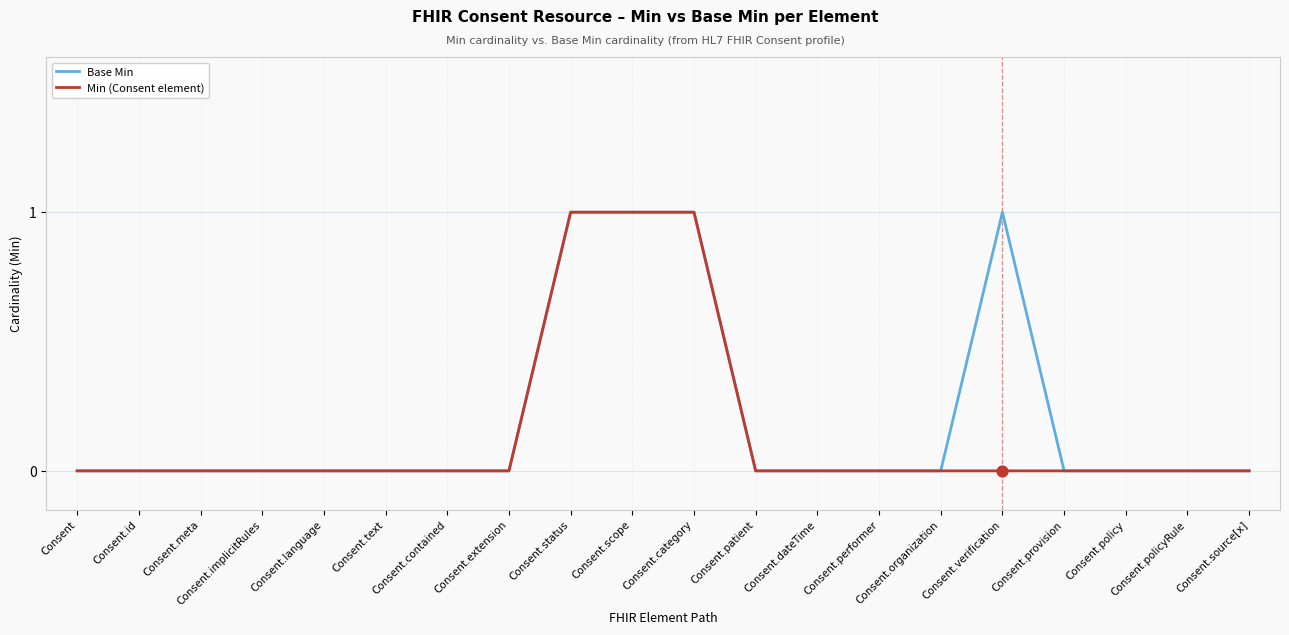

What are all the series names shown in the legend?

Base Min, Min (Consent element)